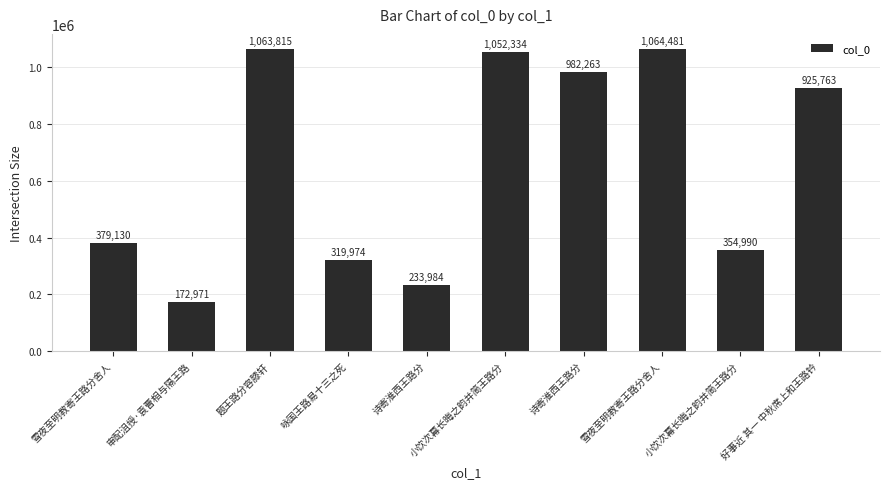

Are the bars horizontal?

No